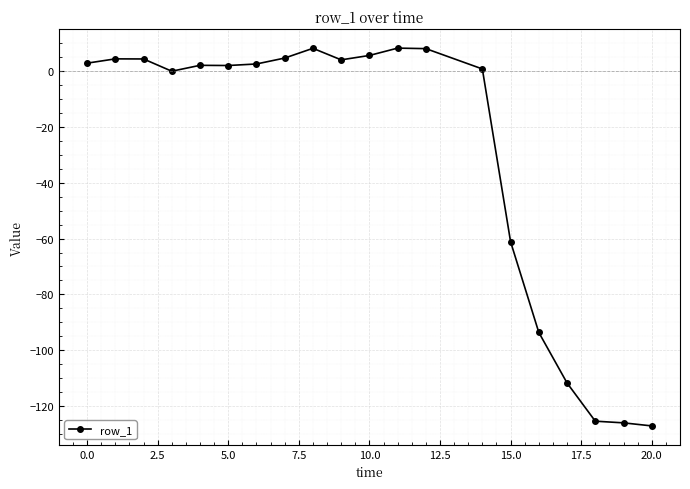

True or false: the data has more than 0 interior local peaks.

True